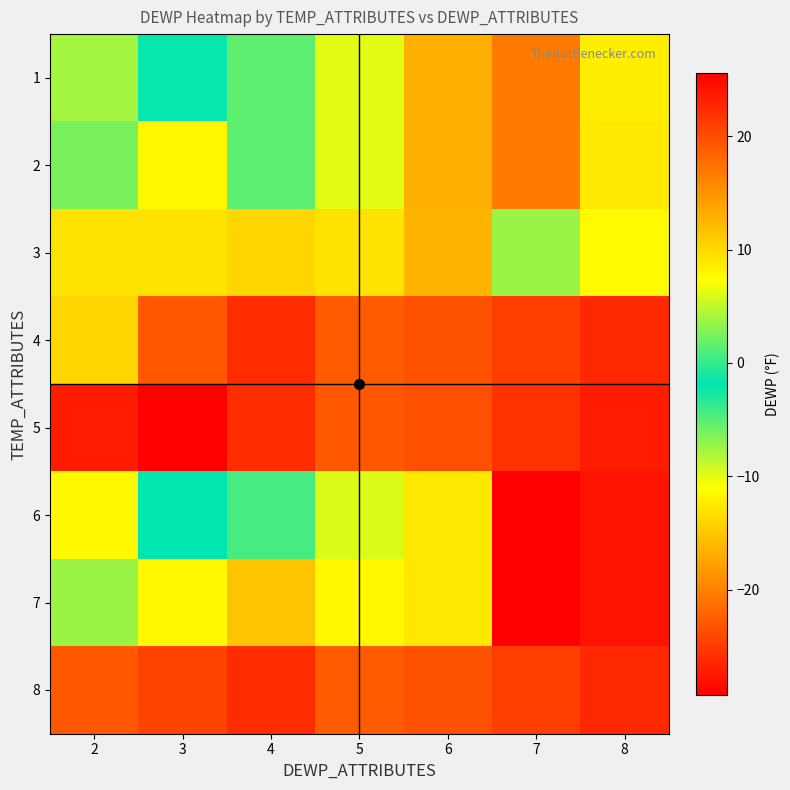

Rank the series at 2 from highest to lowest value.

5, 8, 4, 3, 2, 7, 1, 6